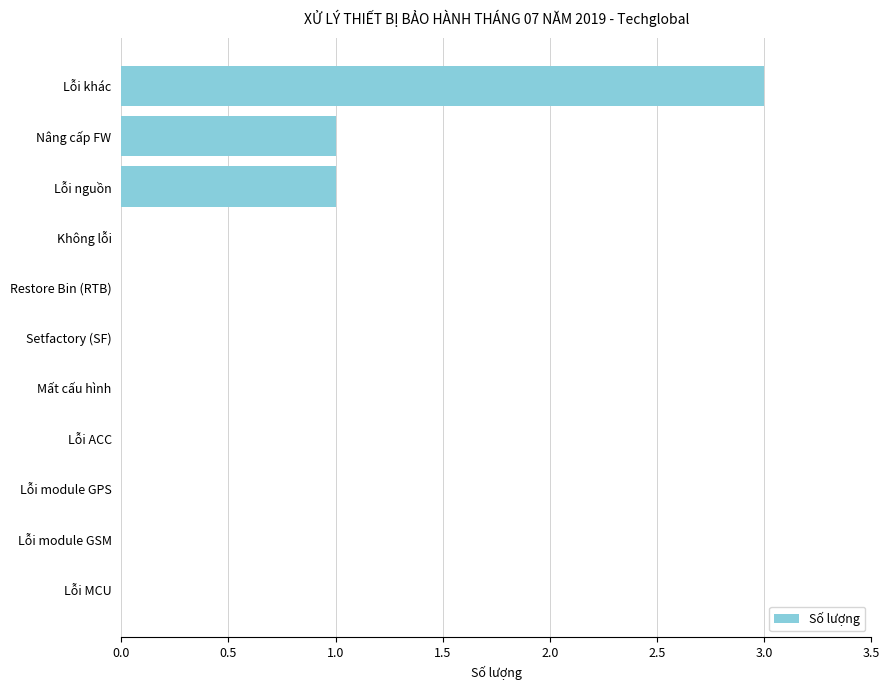

Count the values in the range 0 to 1.

10